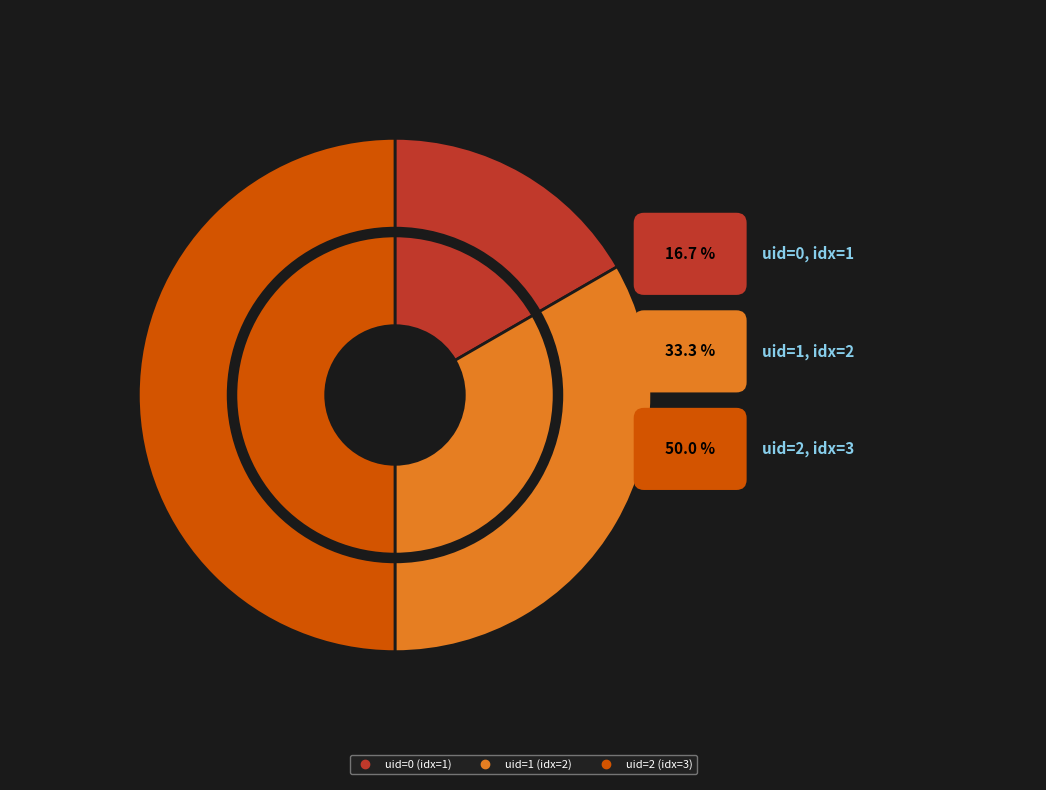

Which has a higher value, 2 or 0?

2